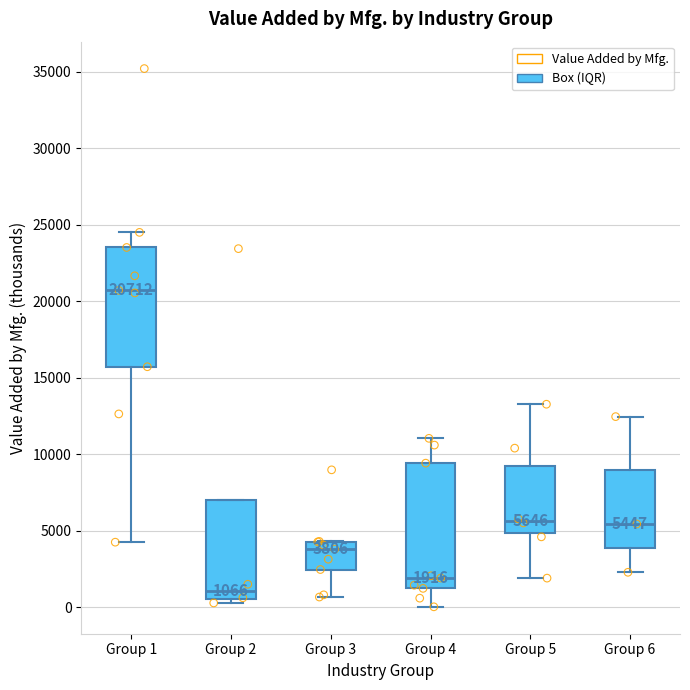

Which box's median line is the lowest?

Group 2